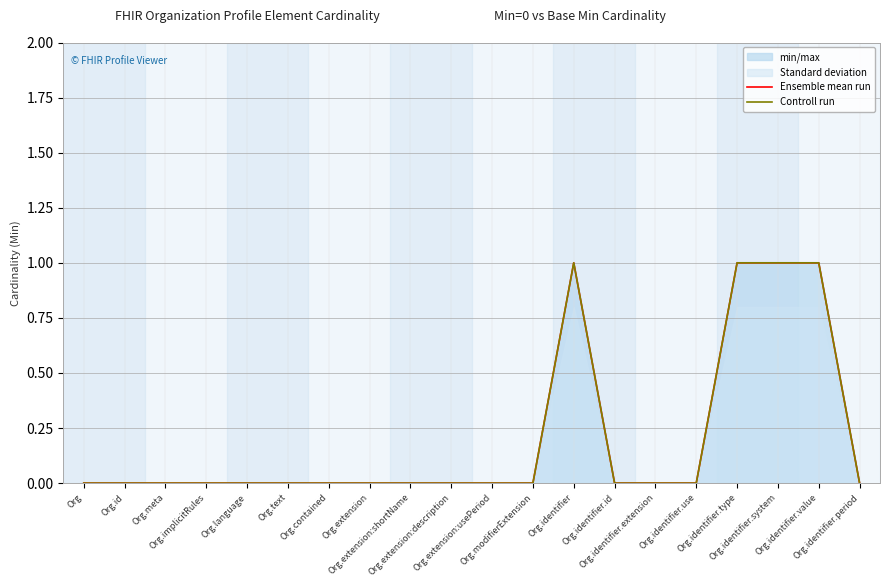

What position from the left is Org.identifier?

13